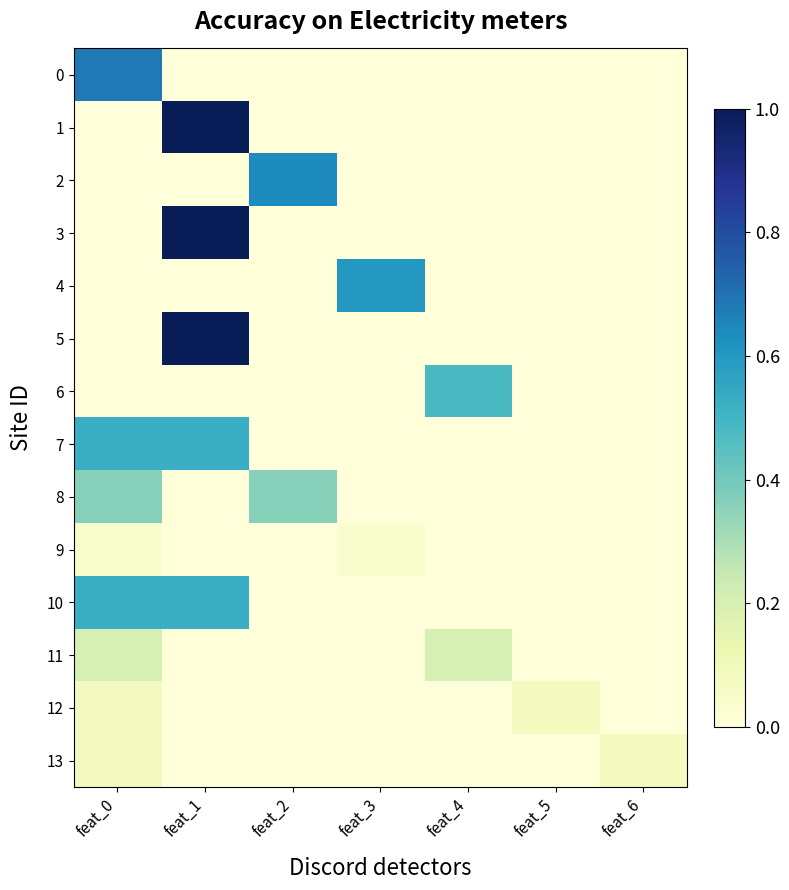

What is the total value across all series at feat_4?

0.7